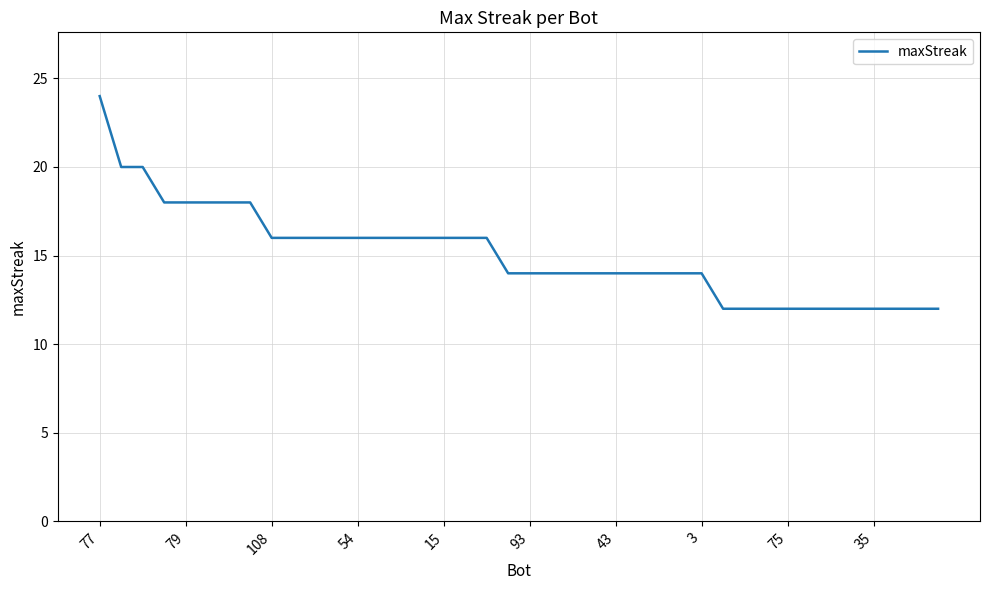

What is the maximum value shown in the chart?

24